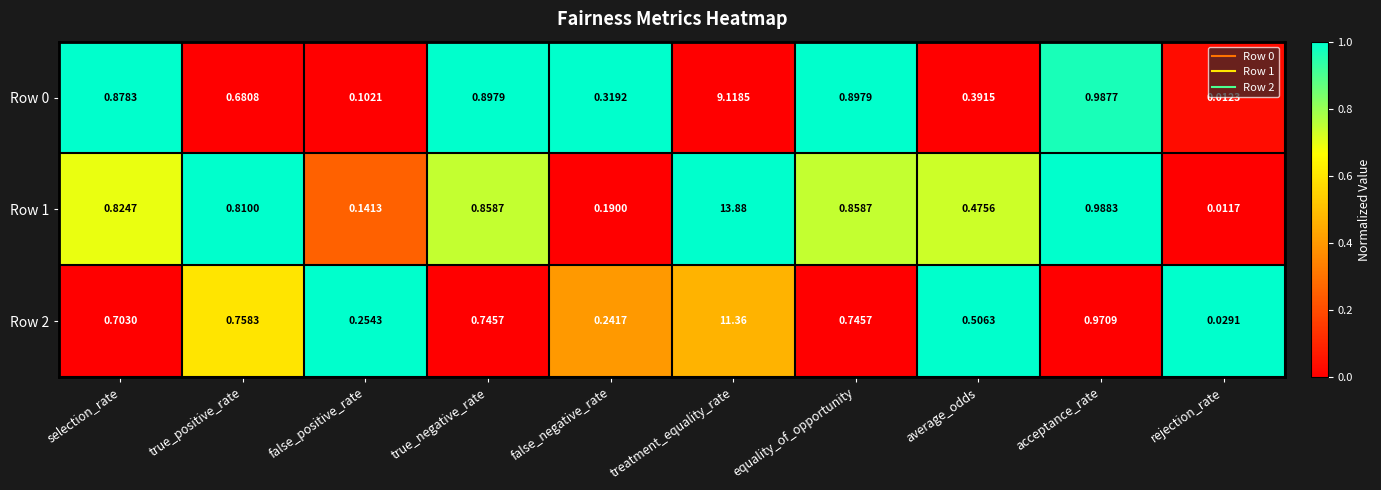

Which category has the lowest value across all series?

rejection_rate